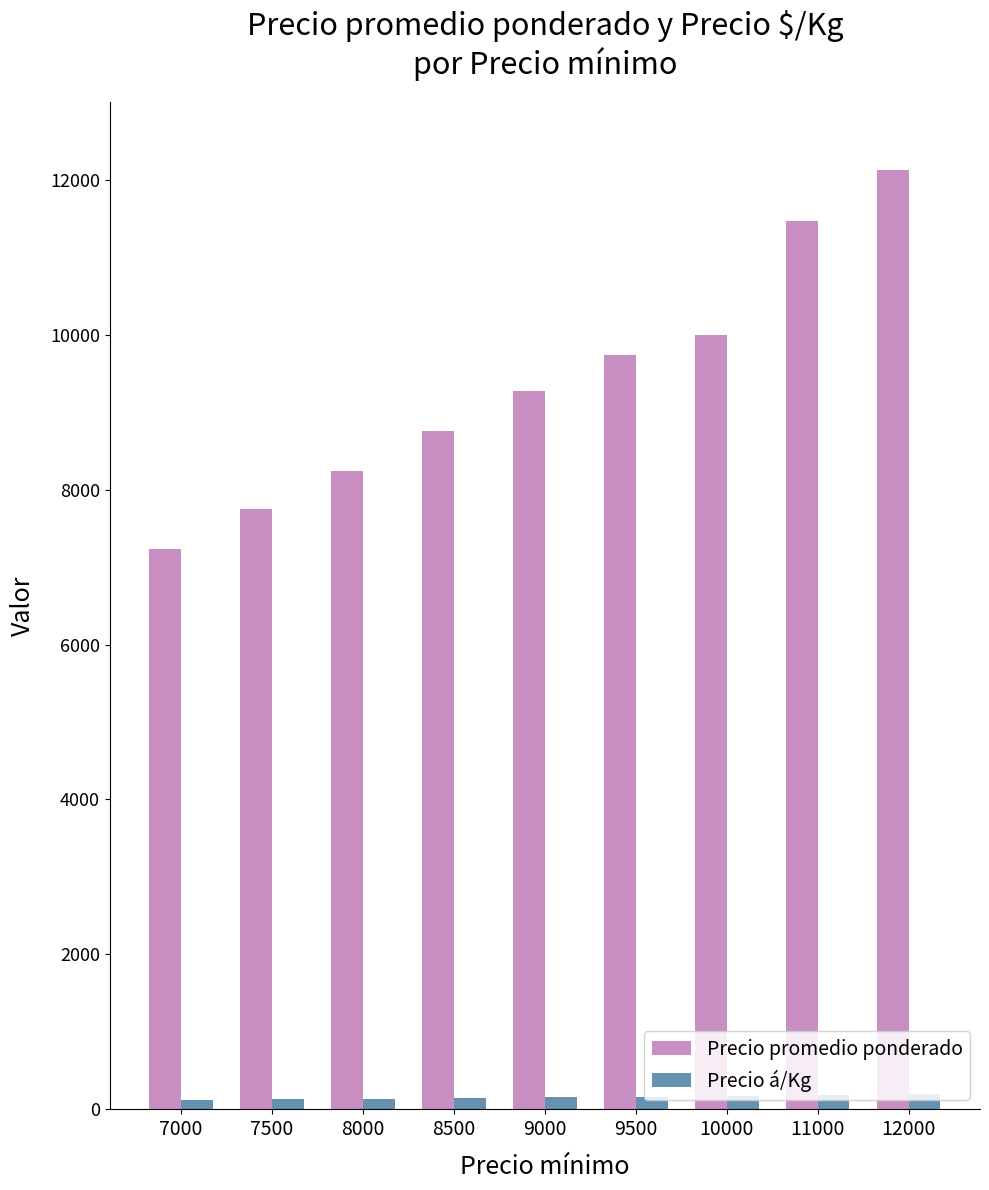

Between 8000 and 11000, which series saw the biggest shift?

Precio promedio ponderado